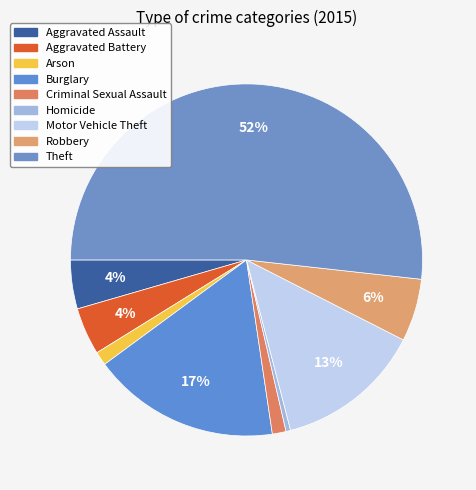

How many slices are in this pie chart?

9